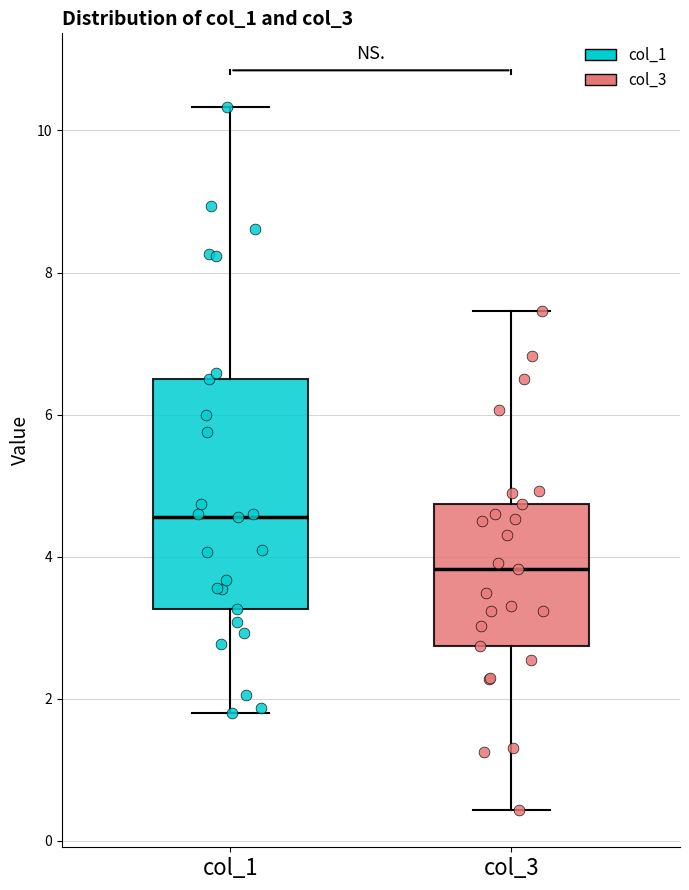

Which box has the highest median line?

col_1